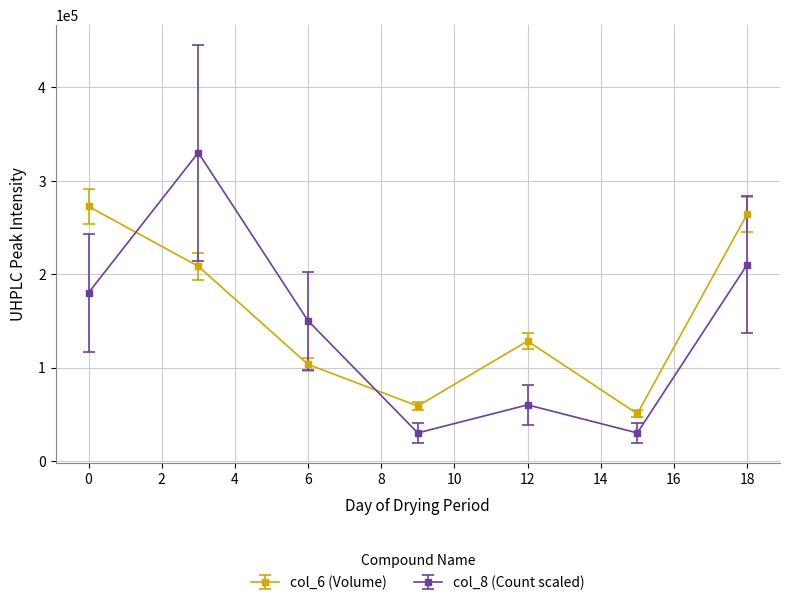

What is the maximum value for col_6 (Volume)?

272370